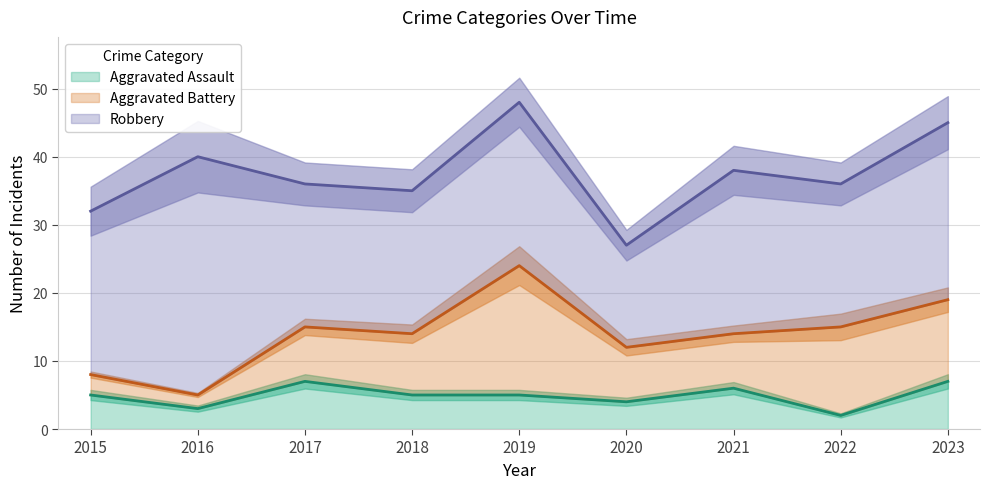

Between 2019 and 2021, which is larger?

2021